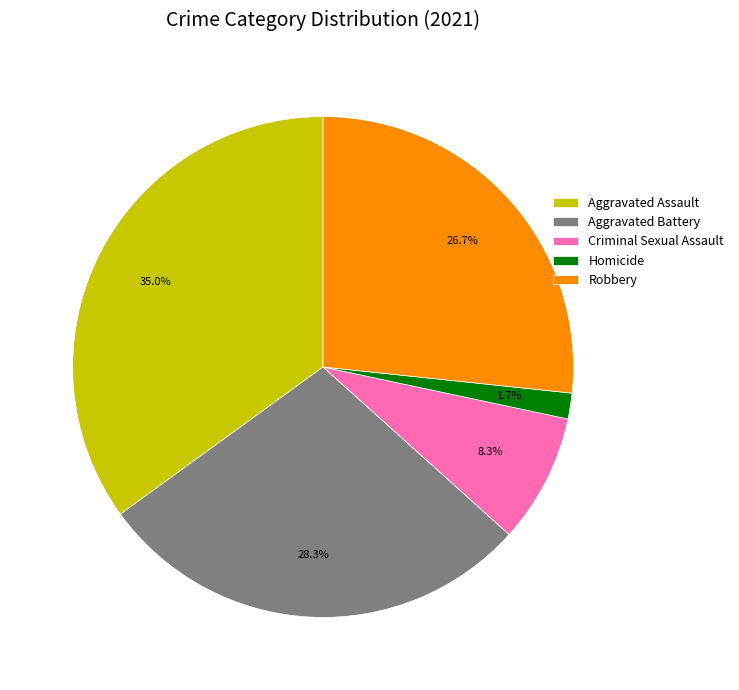

Which has a higher value, Aggravated Battery or Aggravated Assault?

Aggravated Assault